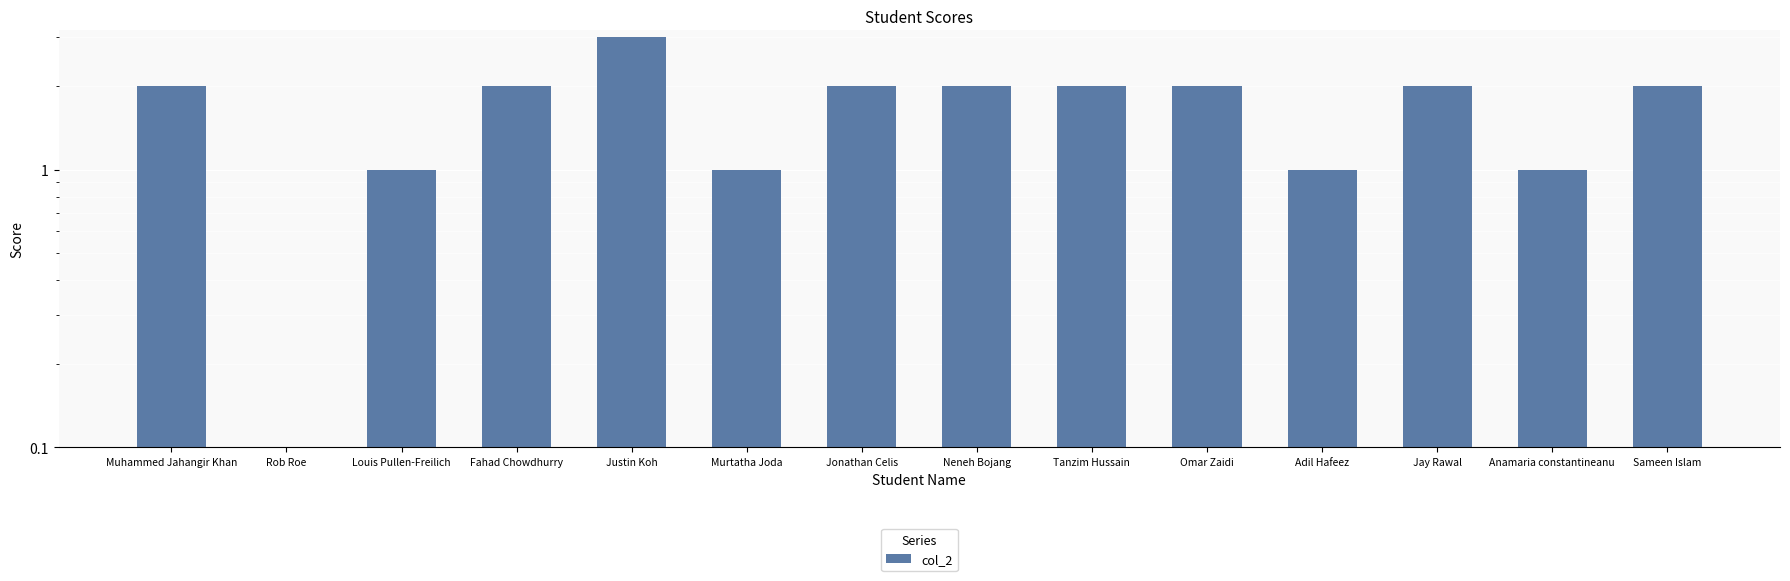

What is the ratio of the value at Muhammed Jahangir Khan to the value at Neneh Bojang?

1.0